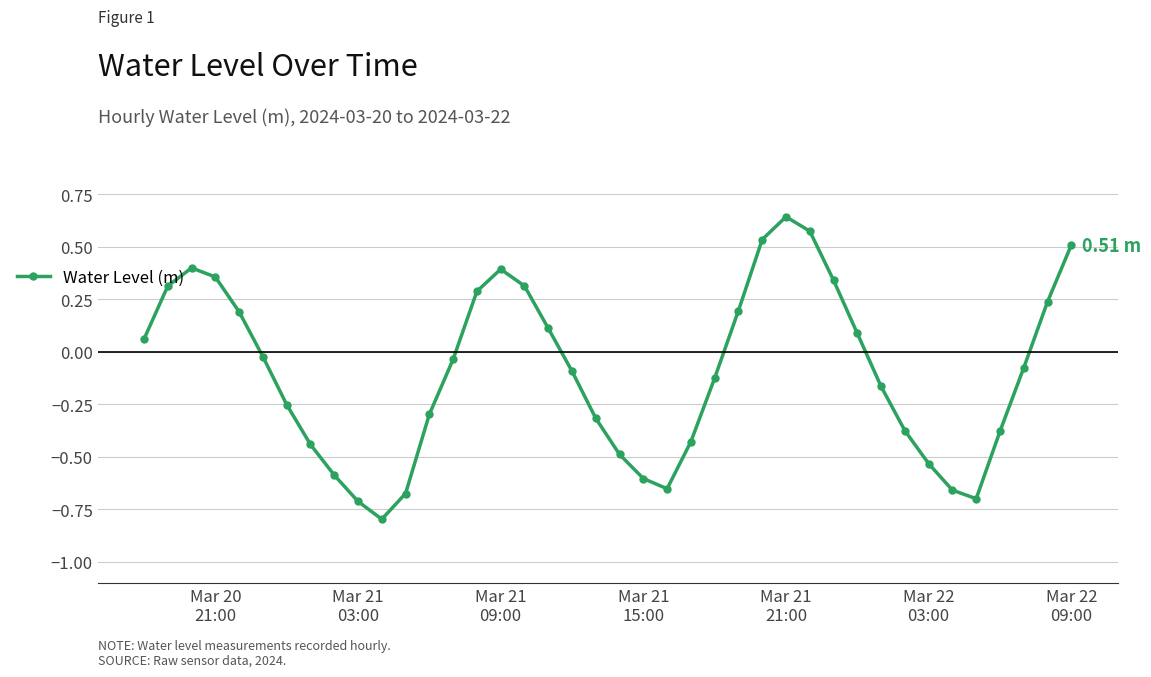

How many points are lower than both their immediate neighbors (excluding endpoints)?

3